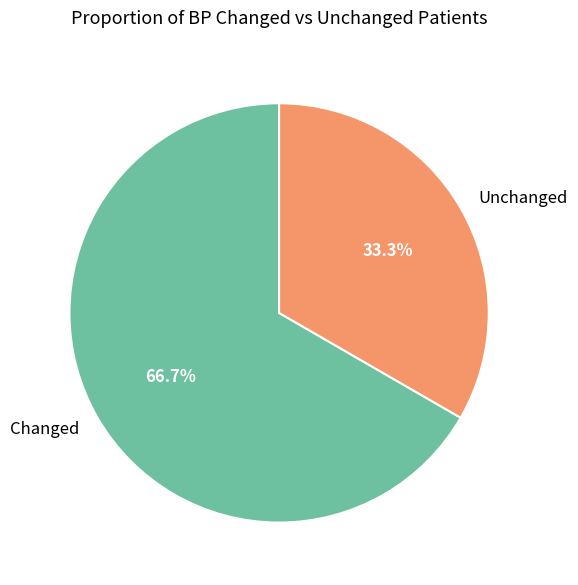

Is there any slice that represents more than half of the pie?

Yes